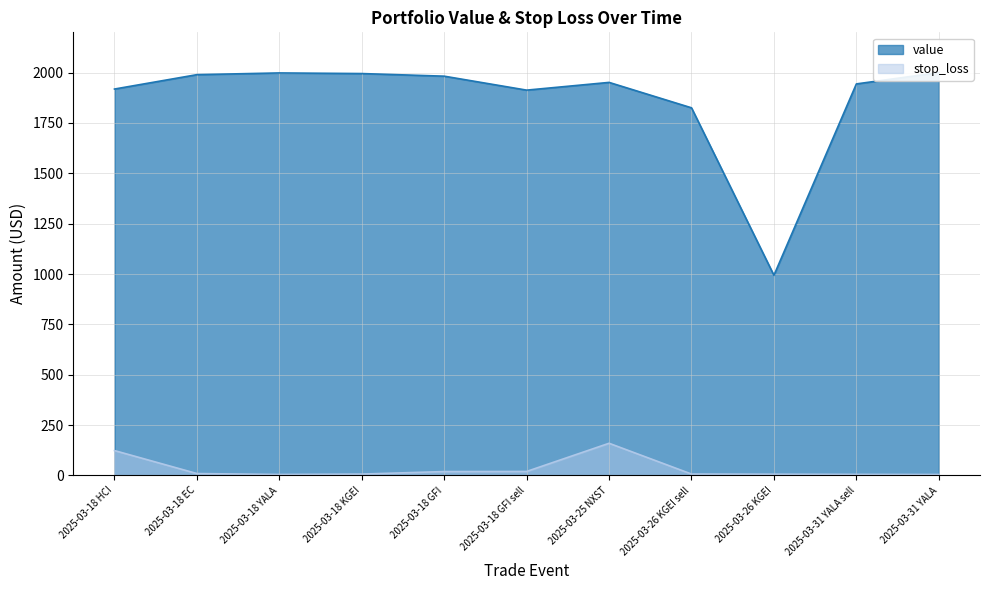

At how many categories does at least one series exceed 632?

11